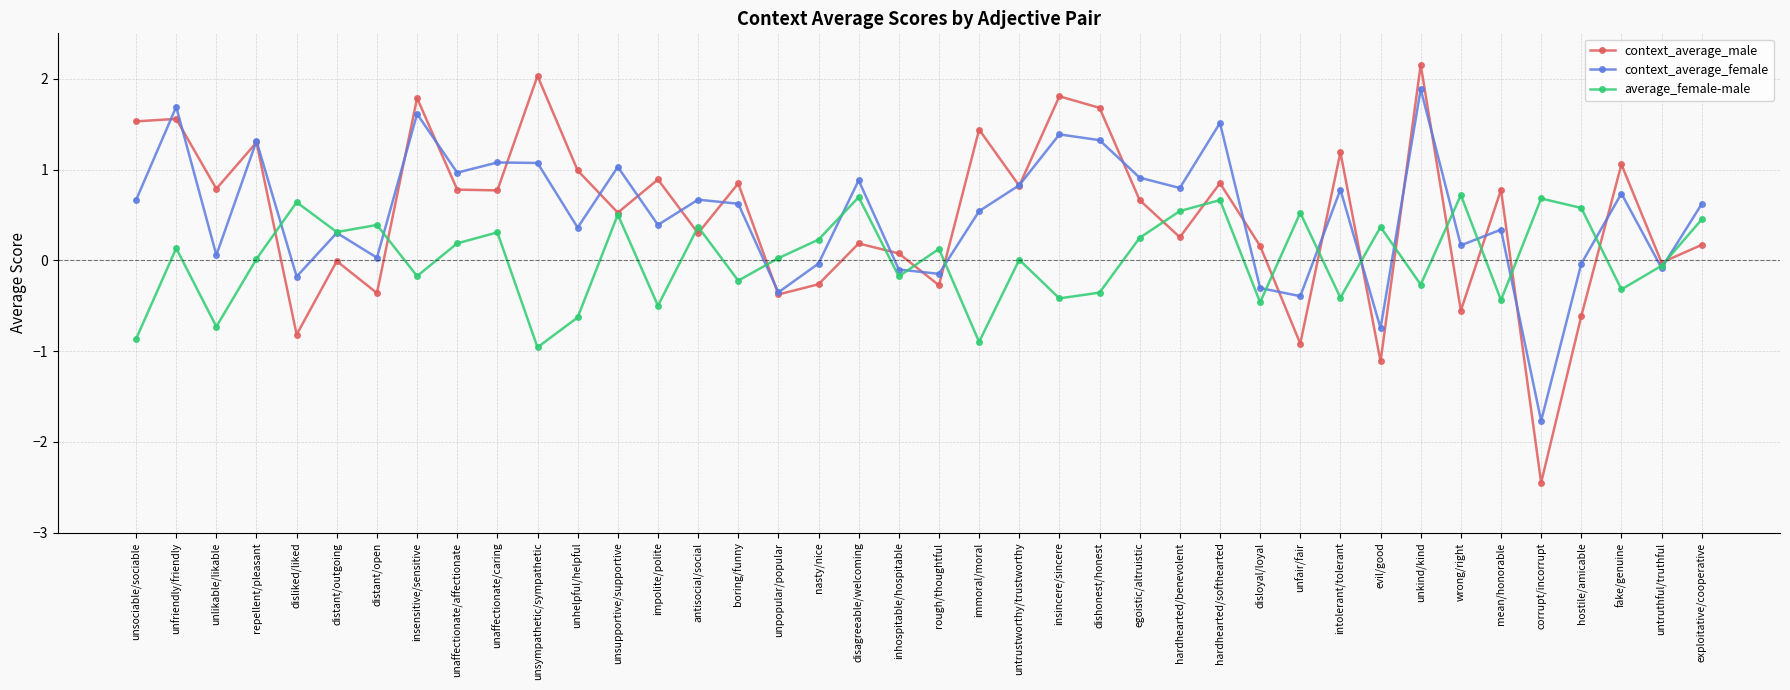

What is the greatest value displayed?

2.2